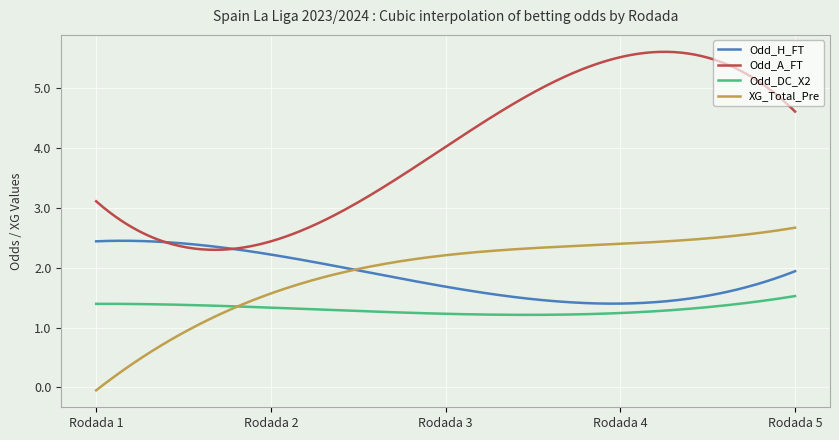

Which series has the largest range (max minus min)?

Odd_A_FT